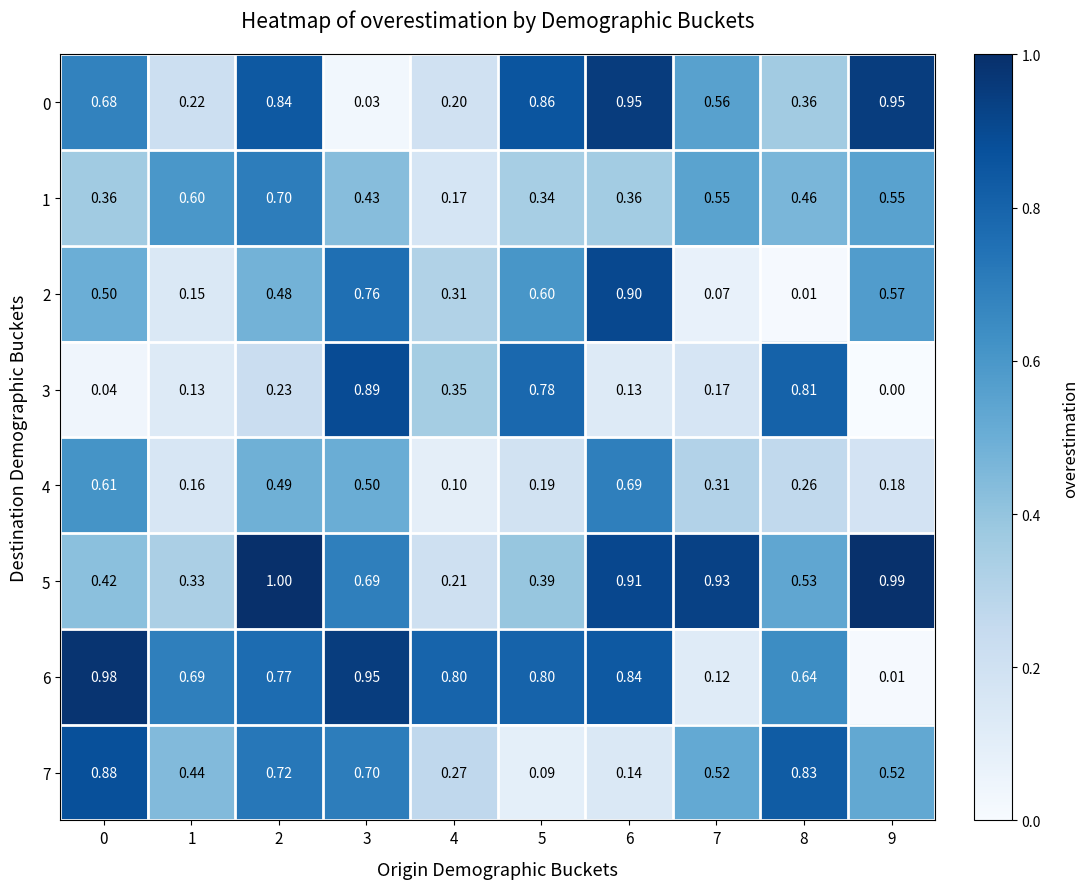

Is the value of 0 at 2 greater than the value of 4 at 4?

Yes